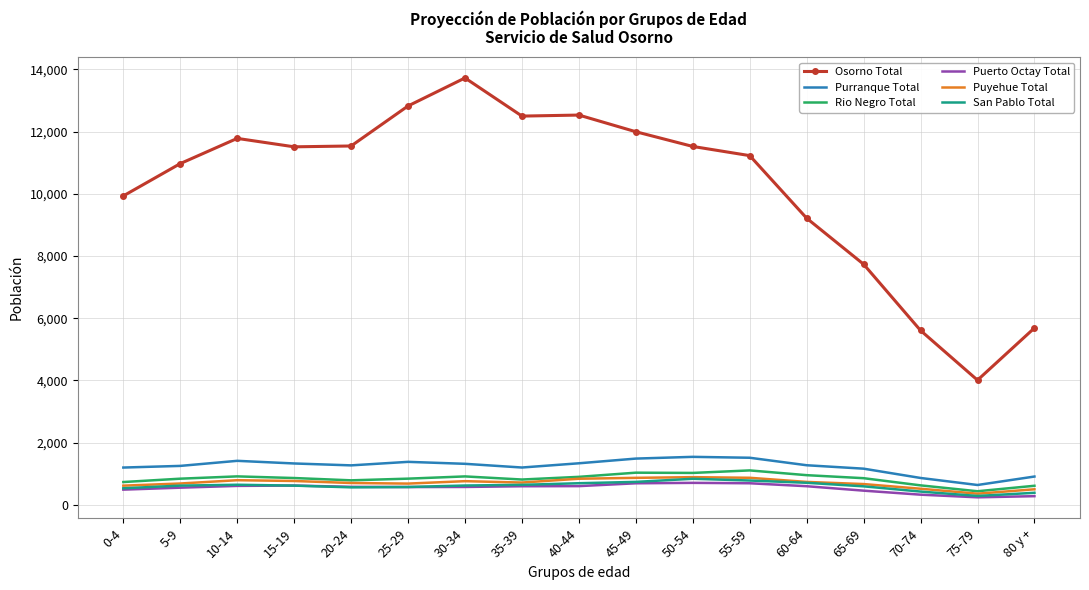

Which series has the widest spread of values?

Osorno Total